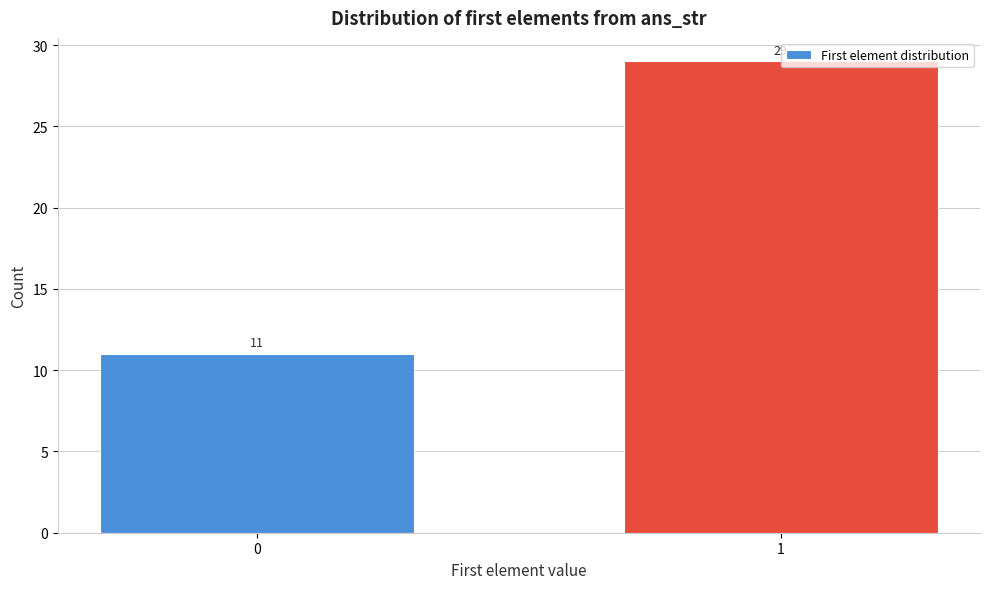

What value does the data have at 1?

29